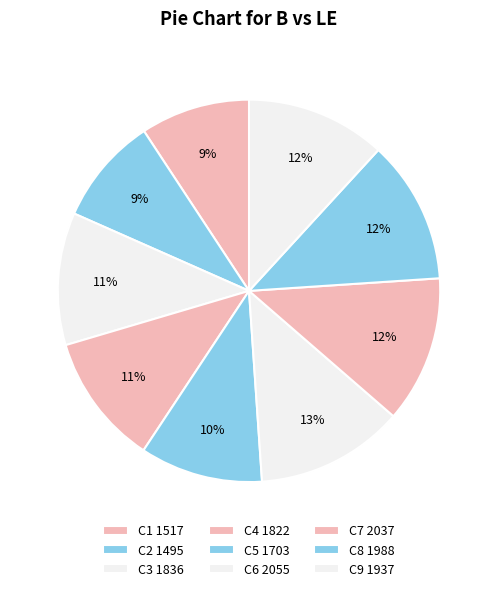

Count the number of slices in the pie.

9